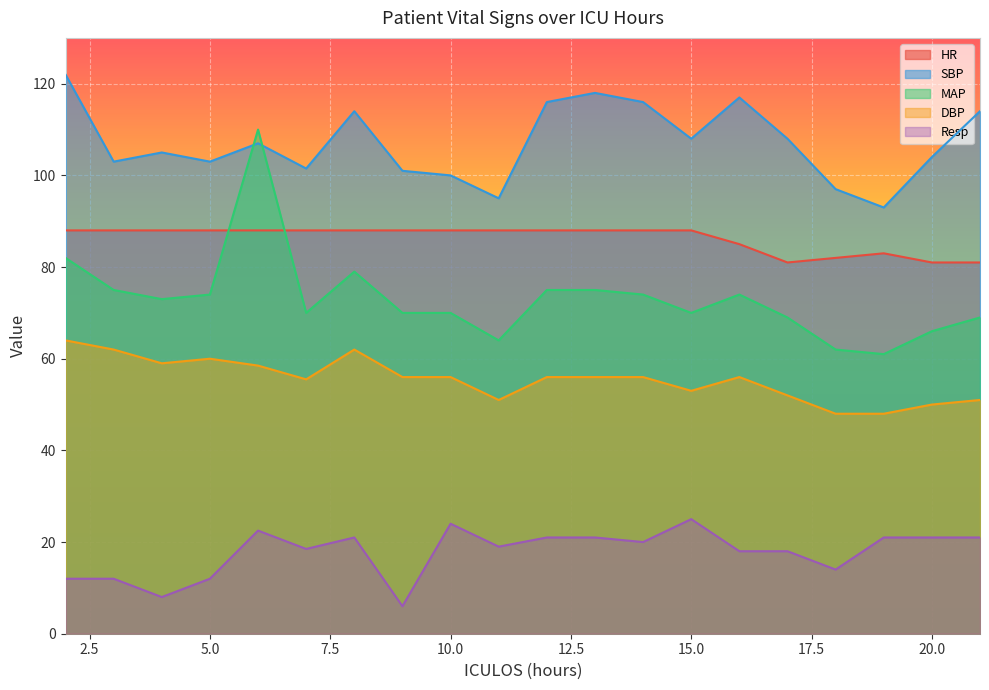

What is the sum of the MAP values at 15 and 14?

144.0